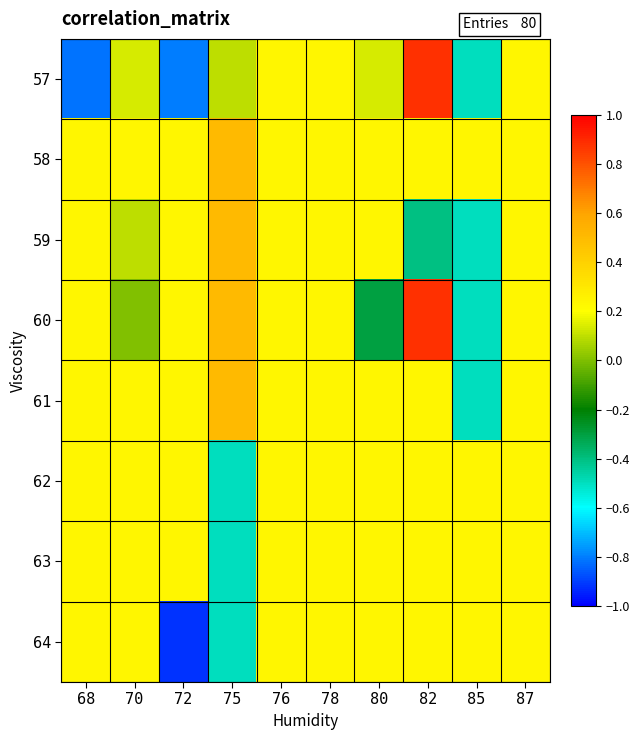

Reading left to right, list all the values displayed in this chart.

57: 68=-0.8	70=0.1	72=-0.8	75=0.1	76=0.2	78=0.2	80=0.1	82=0.9	85=-0.5	87=0.2
58: 68=0.2	70=0.2	72=0.2	75=0.5	76=0.2	78=0.2	80=0.2	82=0.2	85=0.2	87=0.2
59: 68=0.2	70=0.1	72=0.2	75=0.5	76=0.2	78=0.2	80=0.2	82=-0.4	85=-0.5	87=0.2
60: 68=0.2	70=0.0	72=0.2	75=0.5	76=0.2	78=0.2	80=-0.3	82=0.9	85=-0.5	87=0.2
61: 68=0.2	70=0.2	72=0.2	75=0.5	76=0.2	78=0.2	80=0.2	82=0.2	85=-0.5	87=0.2
62: 68=0.2	70=0.2	72=0.2	75=-0.5	76=0.2	78=0.2	80=0.2	82=0.2	85=0.2	87=0.2
63: 68=0.2	70=0.2	72=0.2	75=-0.5	76=0.2	78=0.2	80=0.2	82=0.2	85=0.2	87=0.2
64: 68=0.2	70=0.2	72=-0.9	75=-0.5	76=0.2	78=0.2	80=0.2	82=0.2	85=0.2	87=0.2